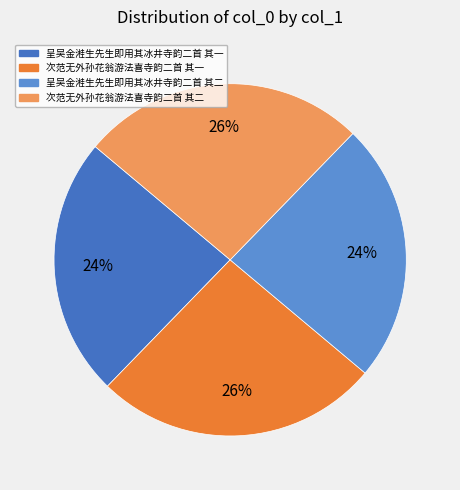

To the nearest percent, what percentage of the pie is 次范无外孙花翁游法喜寺韵二首 其一?

26%